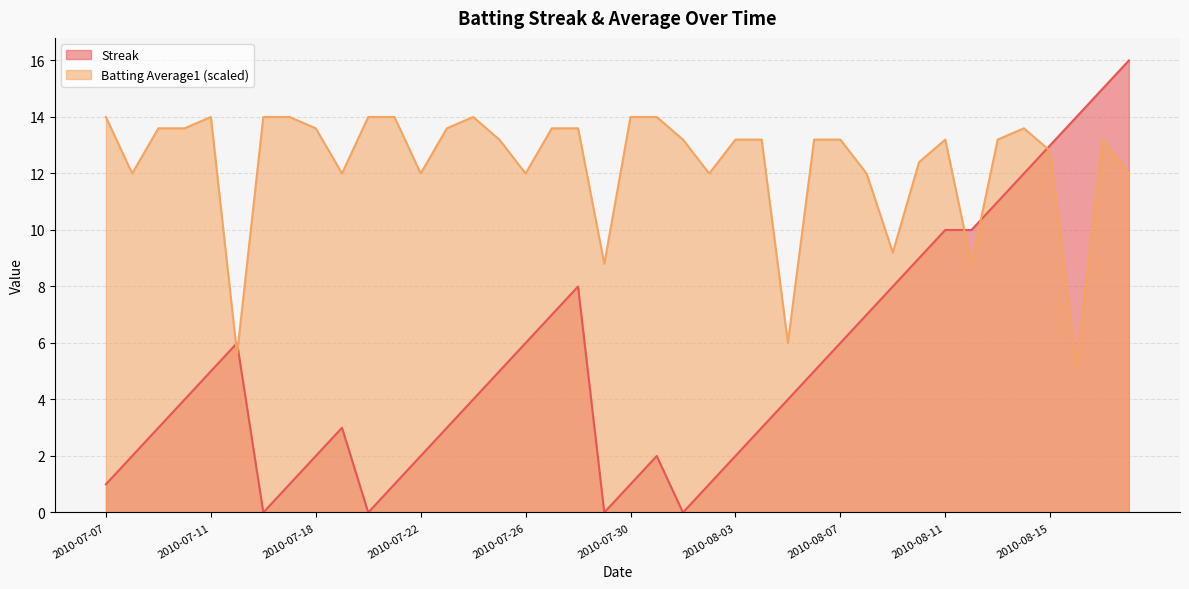

Which series ends up on top after the final intersection of Batting Average1 and Streak?

Streak